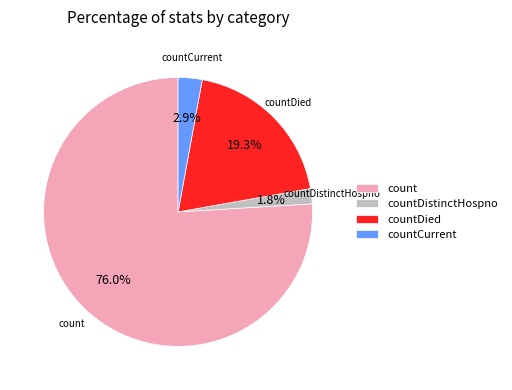

Count the number of slices in the pie.

4